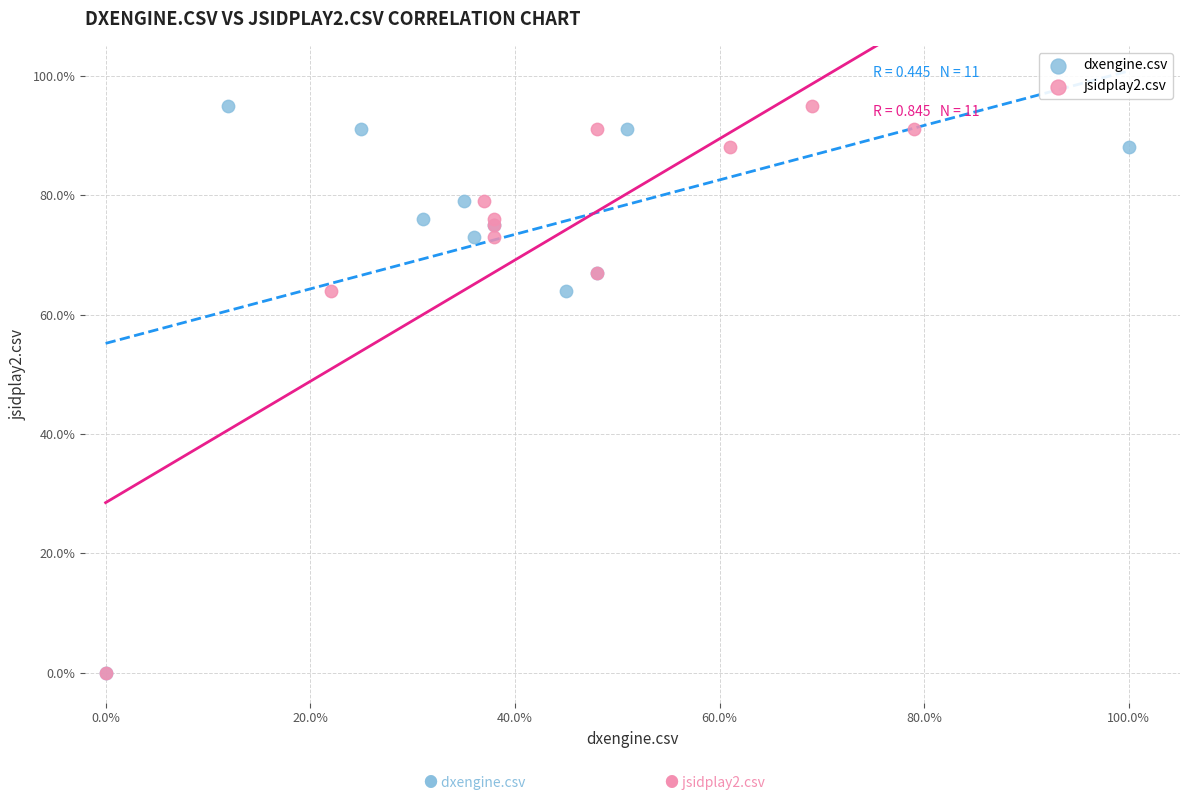

What are all the series names shown in the legend?

dxengine.csv, jsidplay2.csv